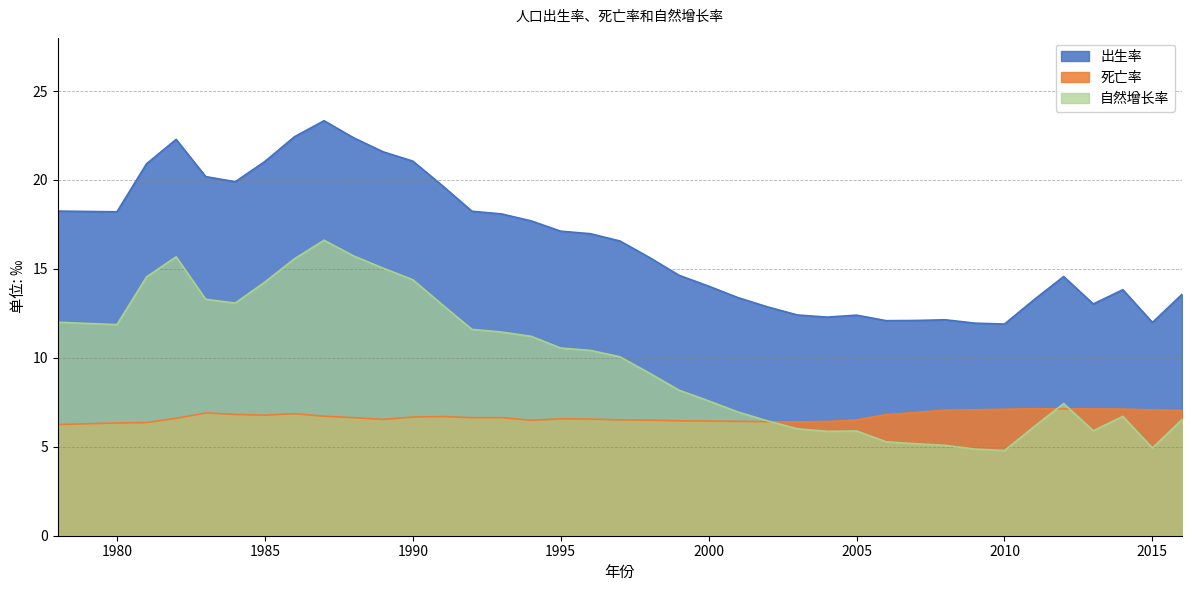

Does the chart have visible grid lines?

Yes